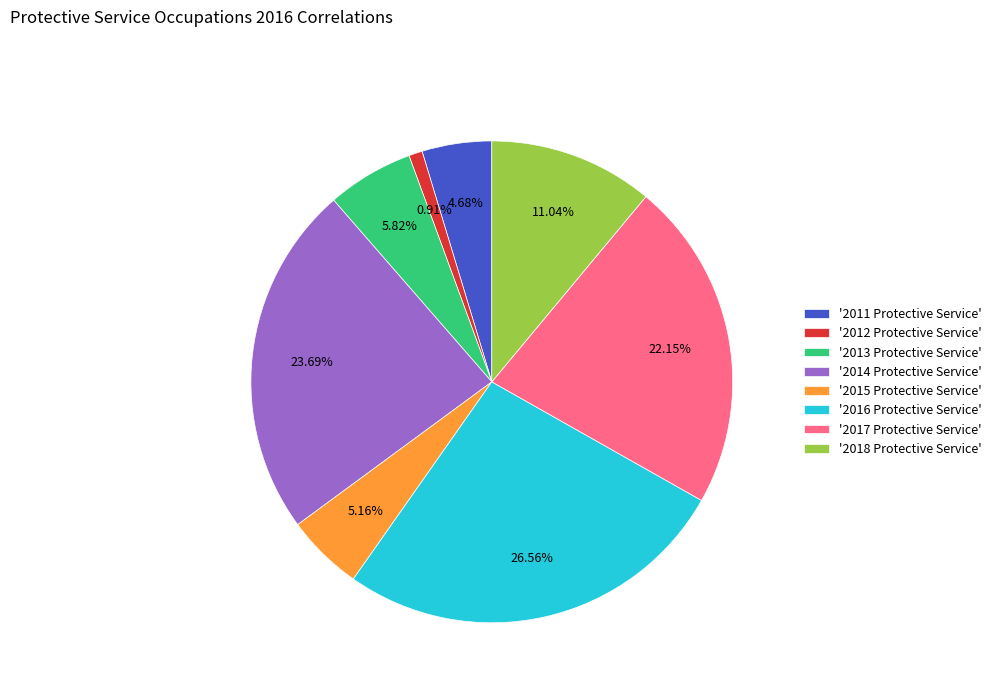

Combined, do '2015 Protective Service' and '2017 Protective Service' account for over 50%?

No